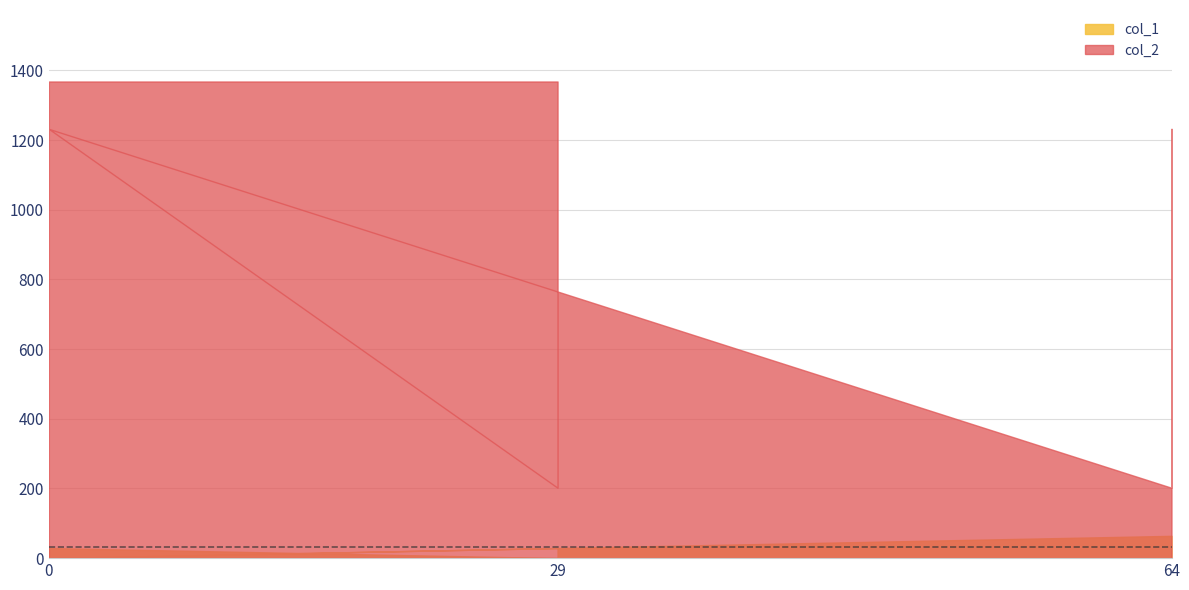

Which has a higher value, 64 or 64?

64